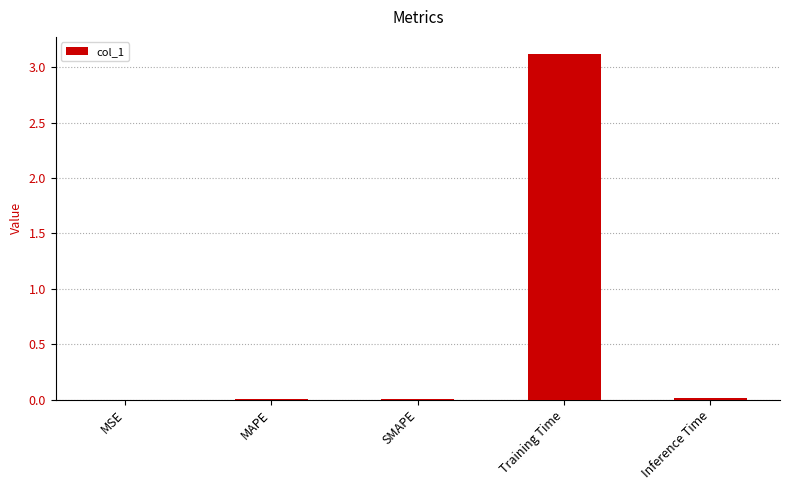

What is the sum of the values at Training Time and MAPE?

3.1